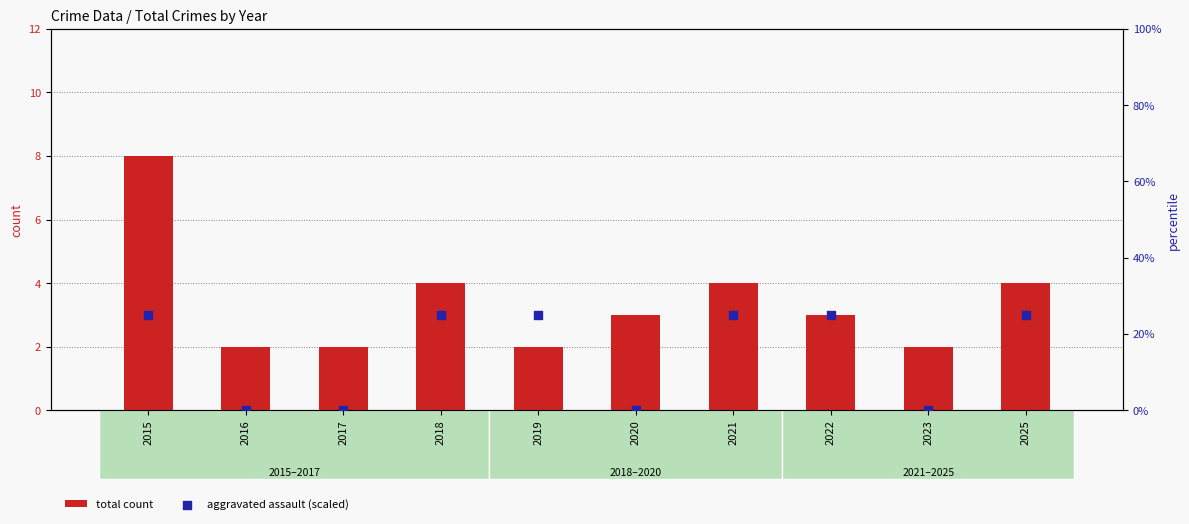

At how many categories does at least one series exceed 15?

6